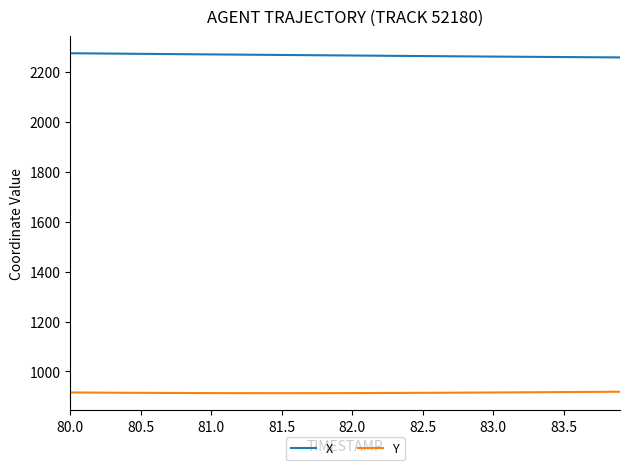

What is the highest value of the Y series?

918.7